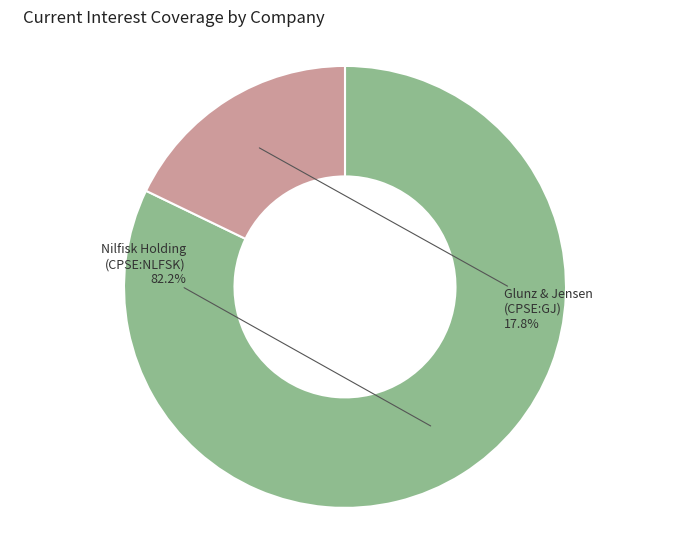

Is there a majority slice in this chart?

Yes